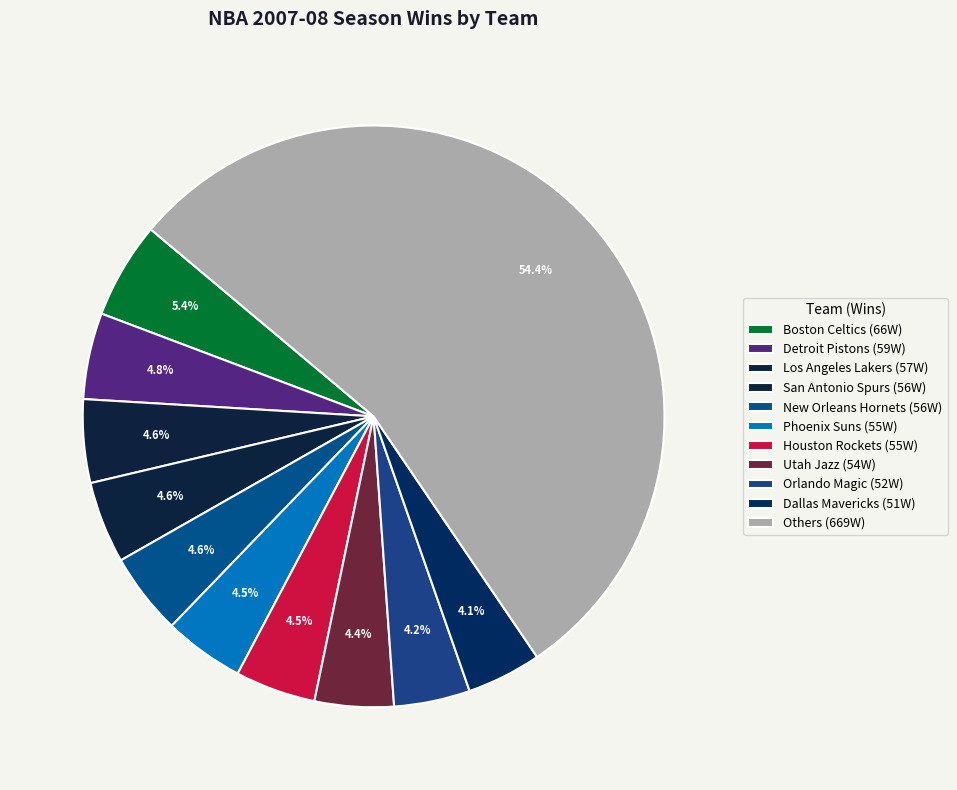

How many slices are in this pie chart?

11